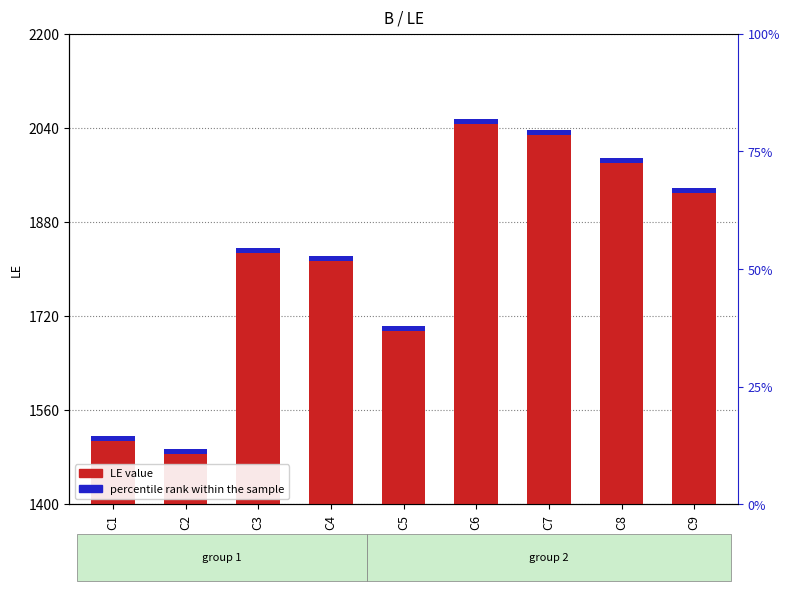

Reading left to right, what are all the values shown in this chart?

C1=1517	C2=1495	C3=1836	C4=1822	C5=1703	C6=2055	C7=2037	C8=1988	C9=1937